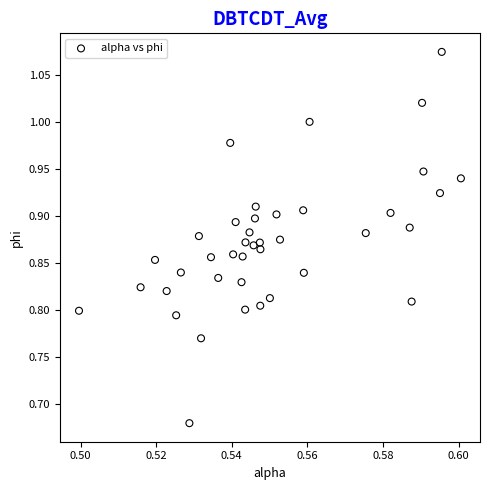

What is the range of Y values (max minus min)?

0.4